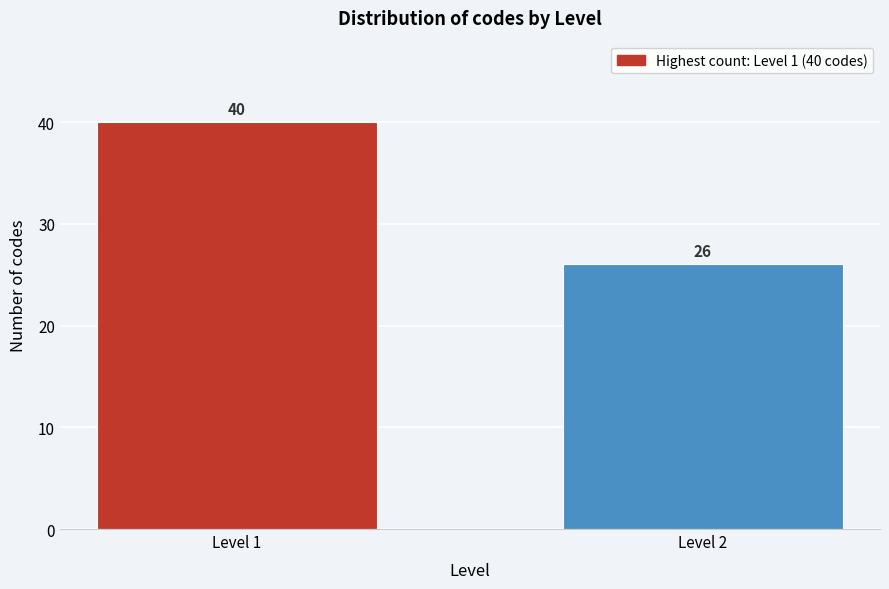

Reading left to right, list all the values displayed in this chart.

40	26